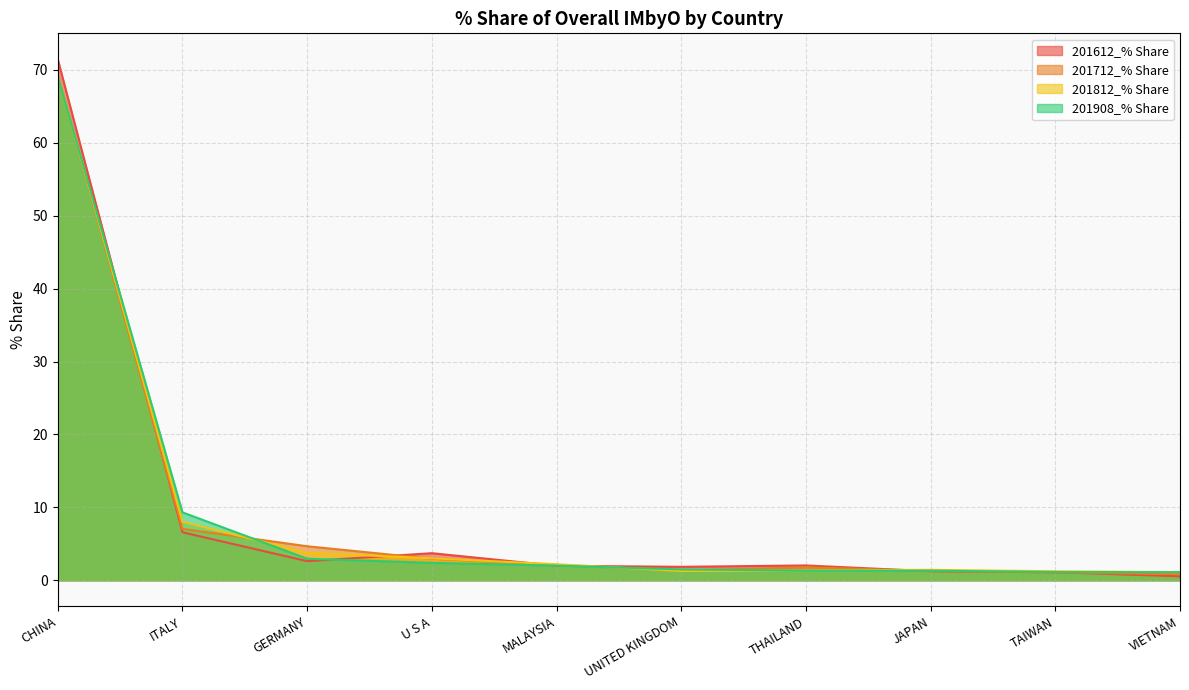

List the labels in order of 201712_% Share value, smallest first.

VIETNAM, TAIWAN, JAPAN, UNITED KINGDOM, THAILAND, MALAYSIA, U S A, GERMANY, ITALY, CHINA